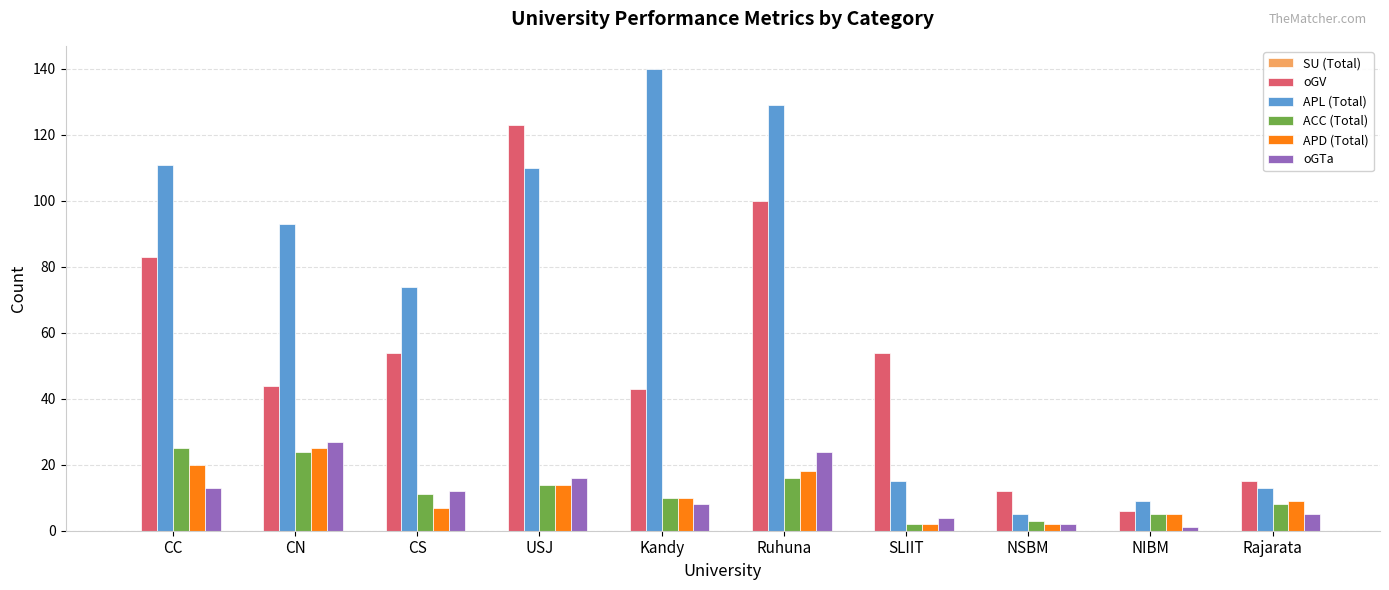

What is the greatest value displayed?

140